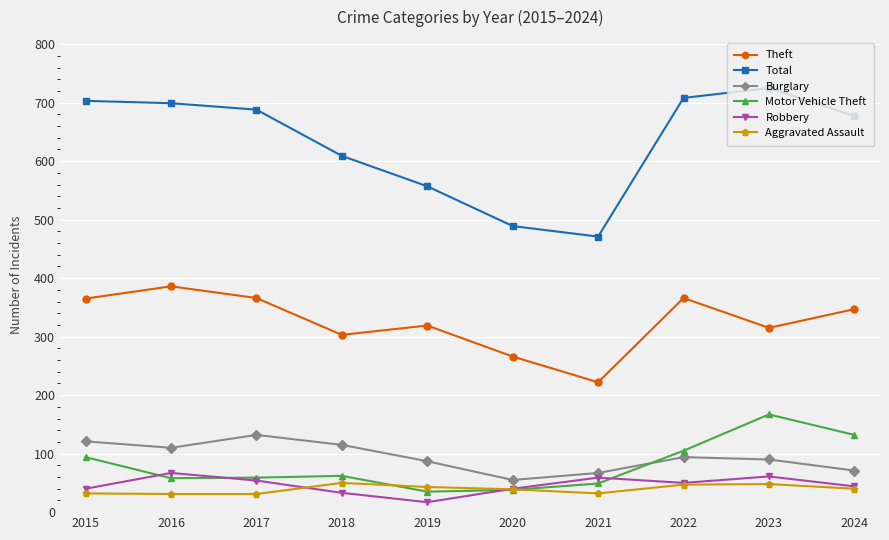

What is the sum of the Robbery values at 2022 and 2024?

94